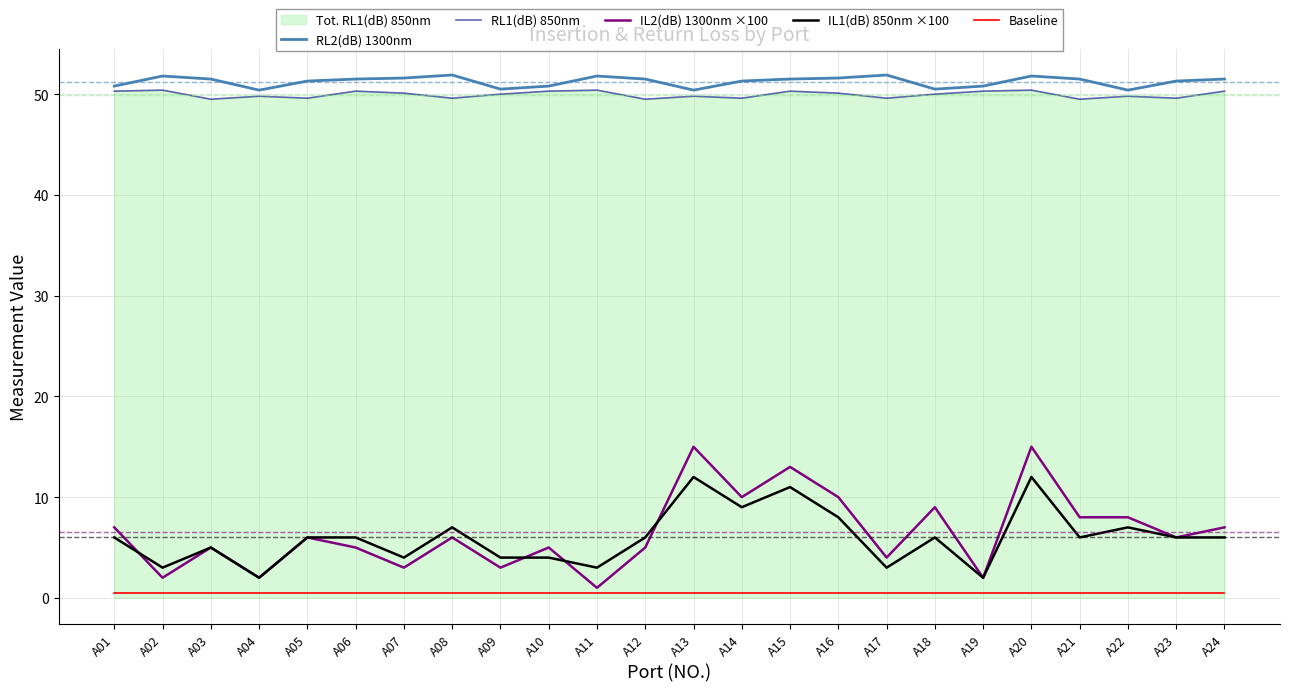

At how many categories does at least one series exceed 29?

24